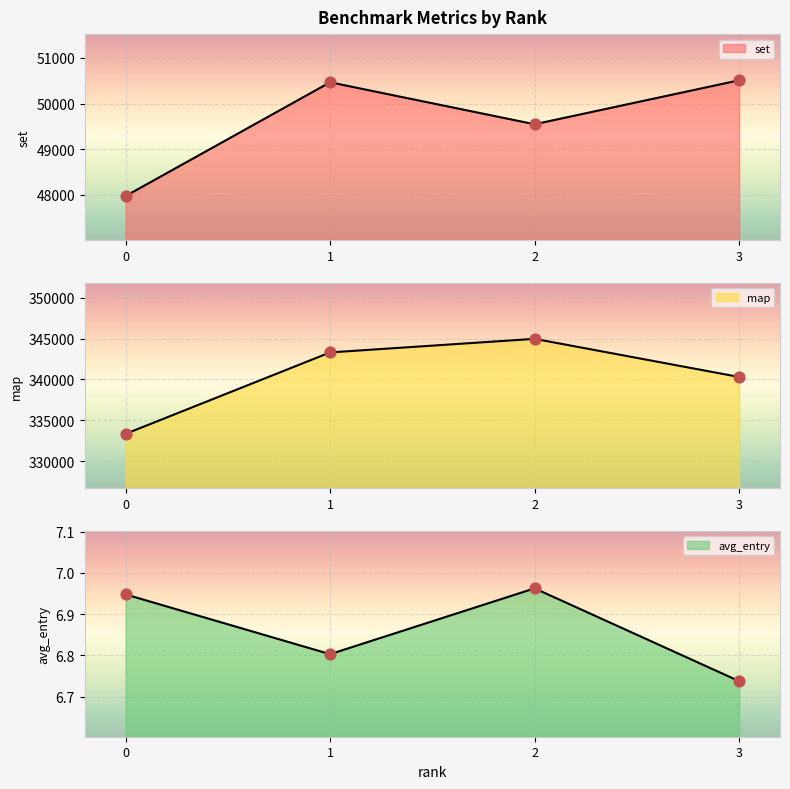

Which series contains the lowest Y value?

avg_entry